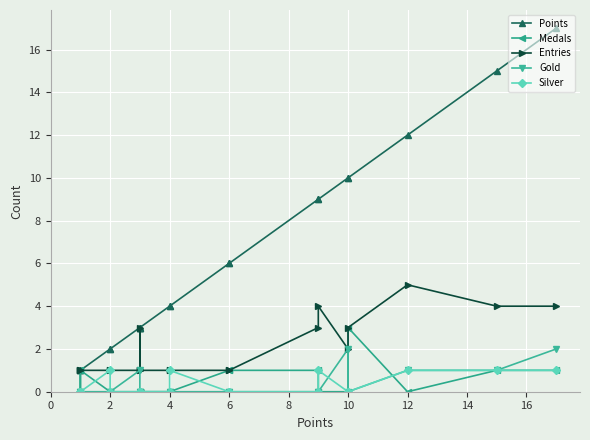

What is the difference between the maximum and minimum values in the Silver series?

1